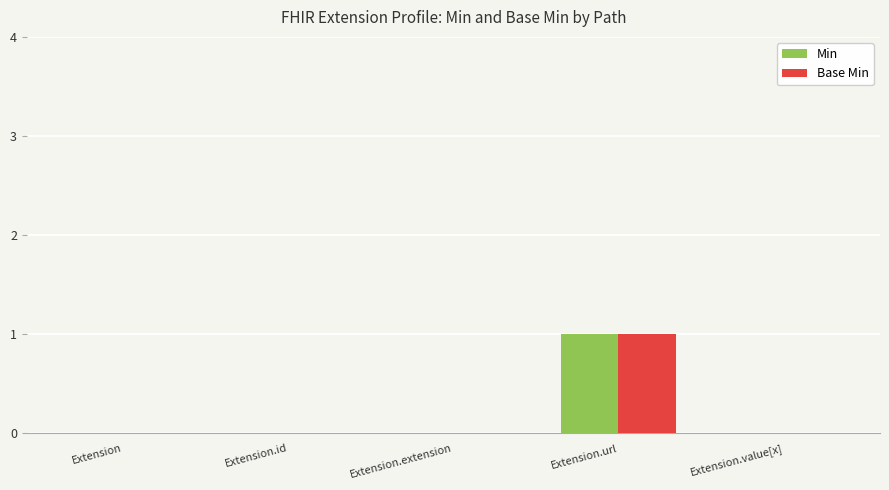

True or false: Min has a value of 0 at Extension.id.

True